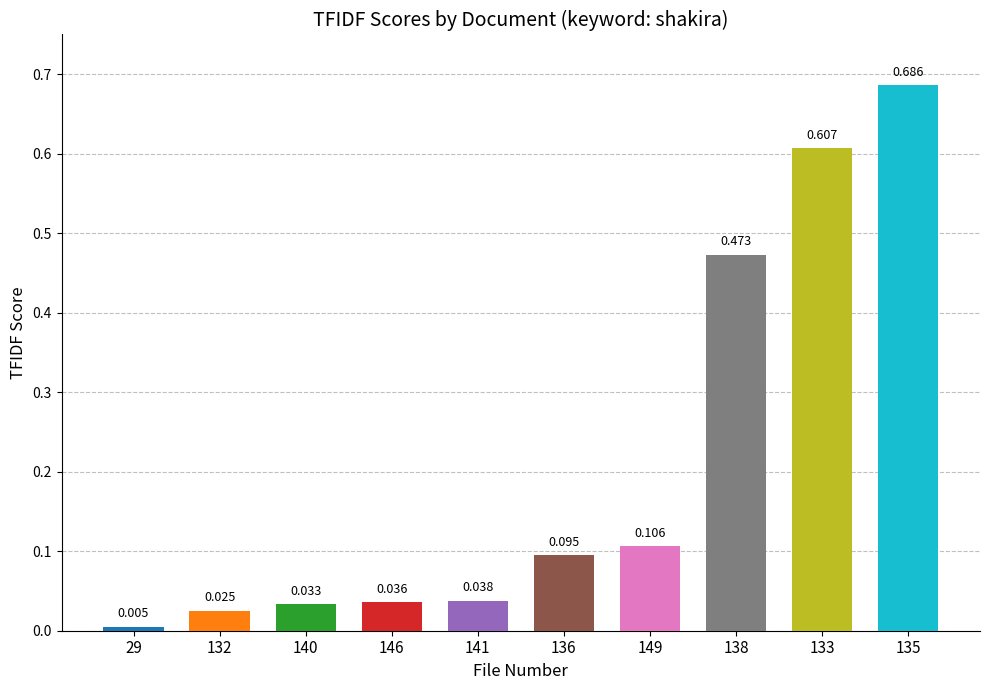

Are the bars grouped side by side (vs. stacked)?

No